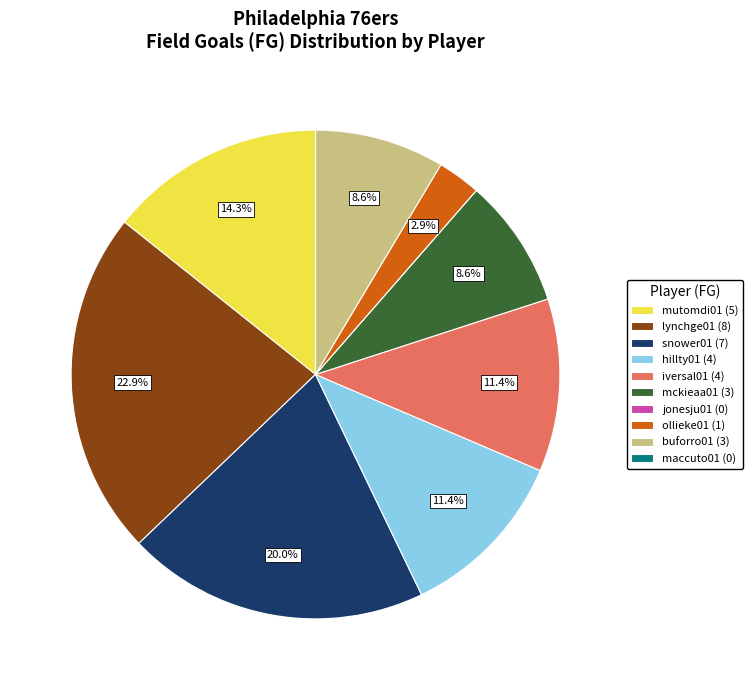

Which has a higher value, iversal01 (4) or ollieke01 (1)?

iversal01 (4)